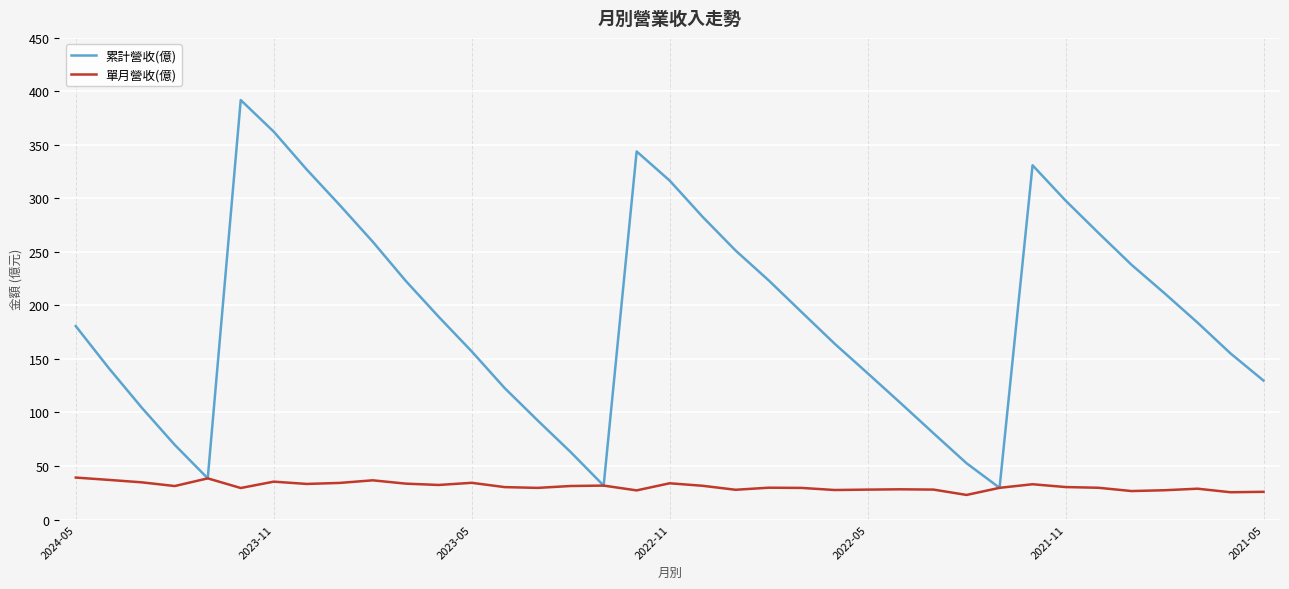

How many distinct data groups are displayed?

2